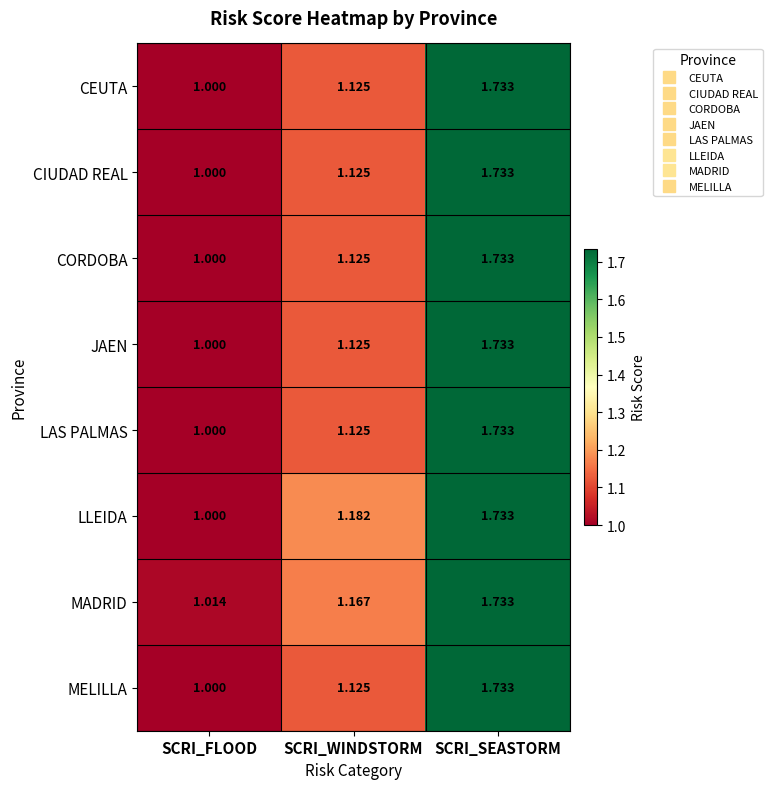

Rank the categories by JAEN value from lowest to highest.

SCRI_FLOOD, SCRI_WINDSTORM, SCRI_SEASTORM